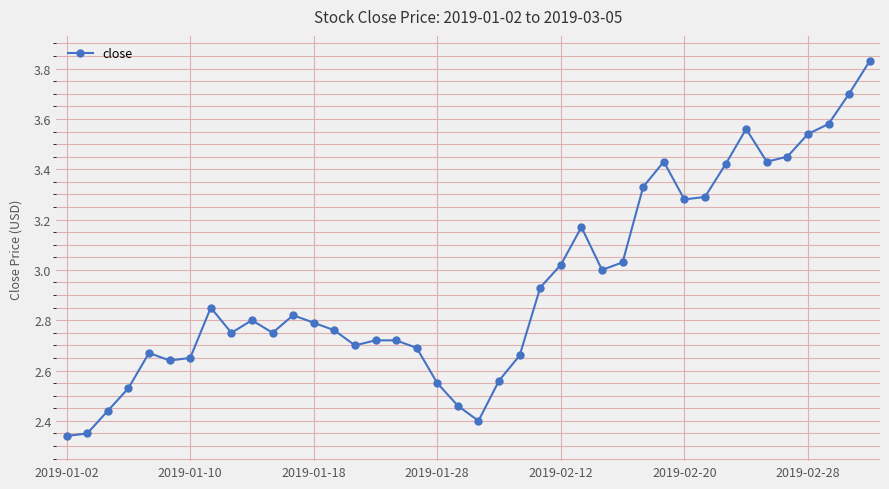

True or false: there are more than 0 points higher than both neighbors.

True